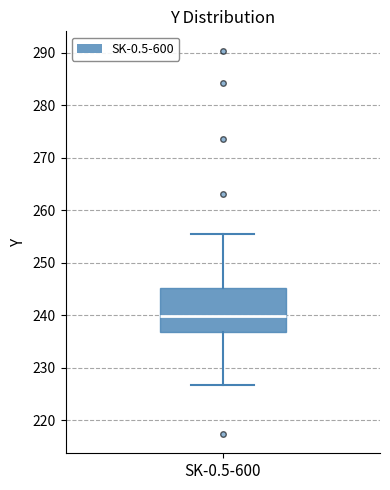

Where is the upper edge of the box for SK-0.5-600 on the y-axis? The values are not printed on the chart, so give them approximately, as read against the axis.

245